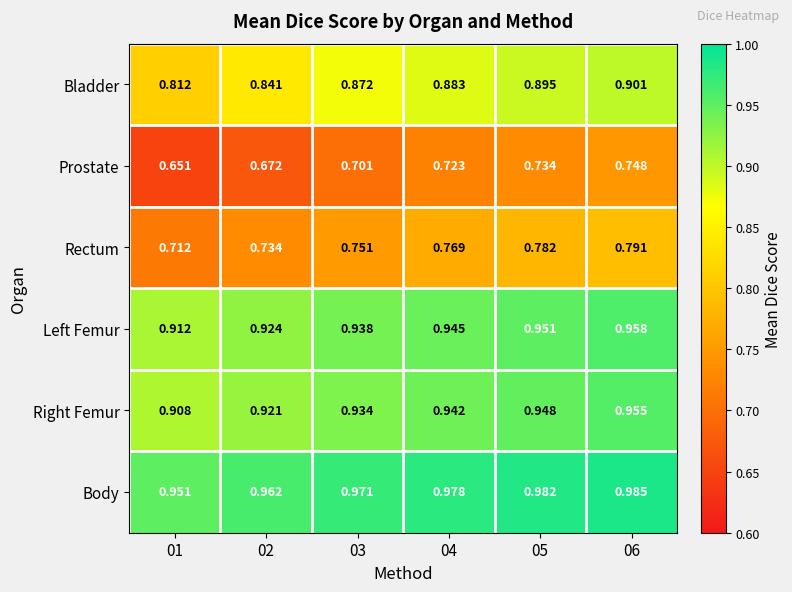

Rank the series by their maximum value, from lowest to highest.

Prostate, Rectum, Bladder, Right Femur, Left Femur, Body